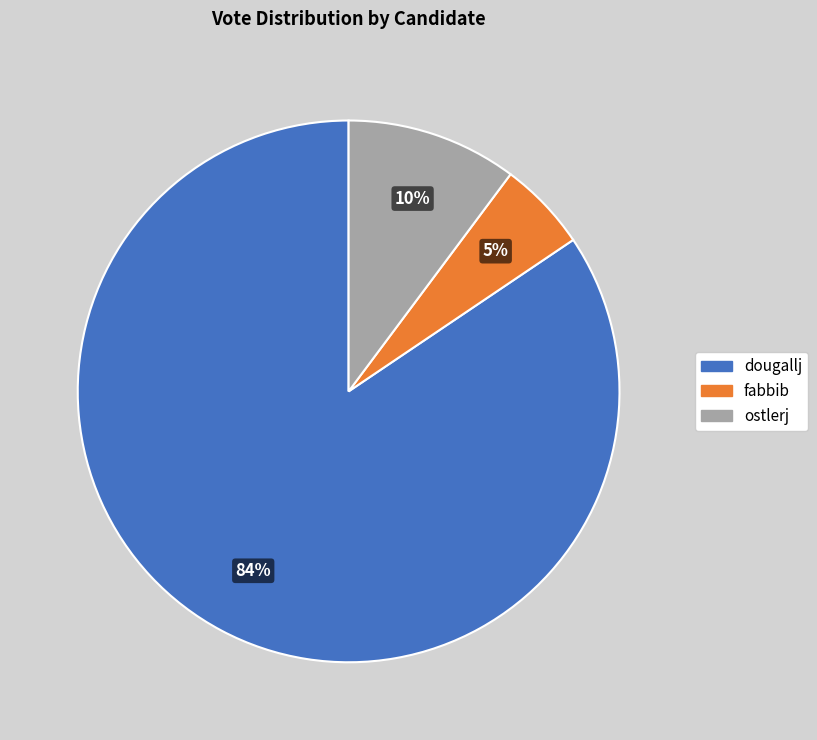

How many segments does this pie chart have?

3